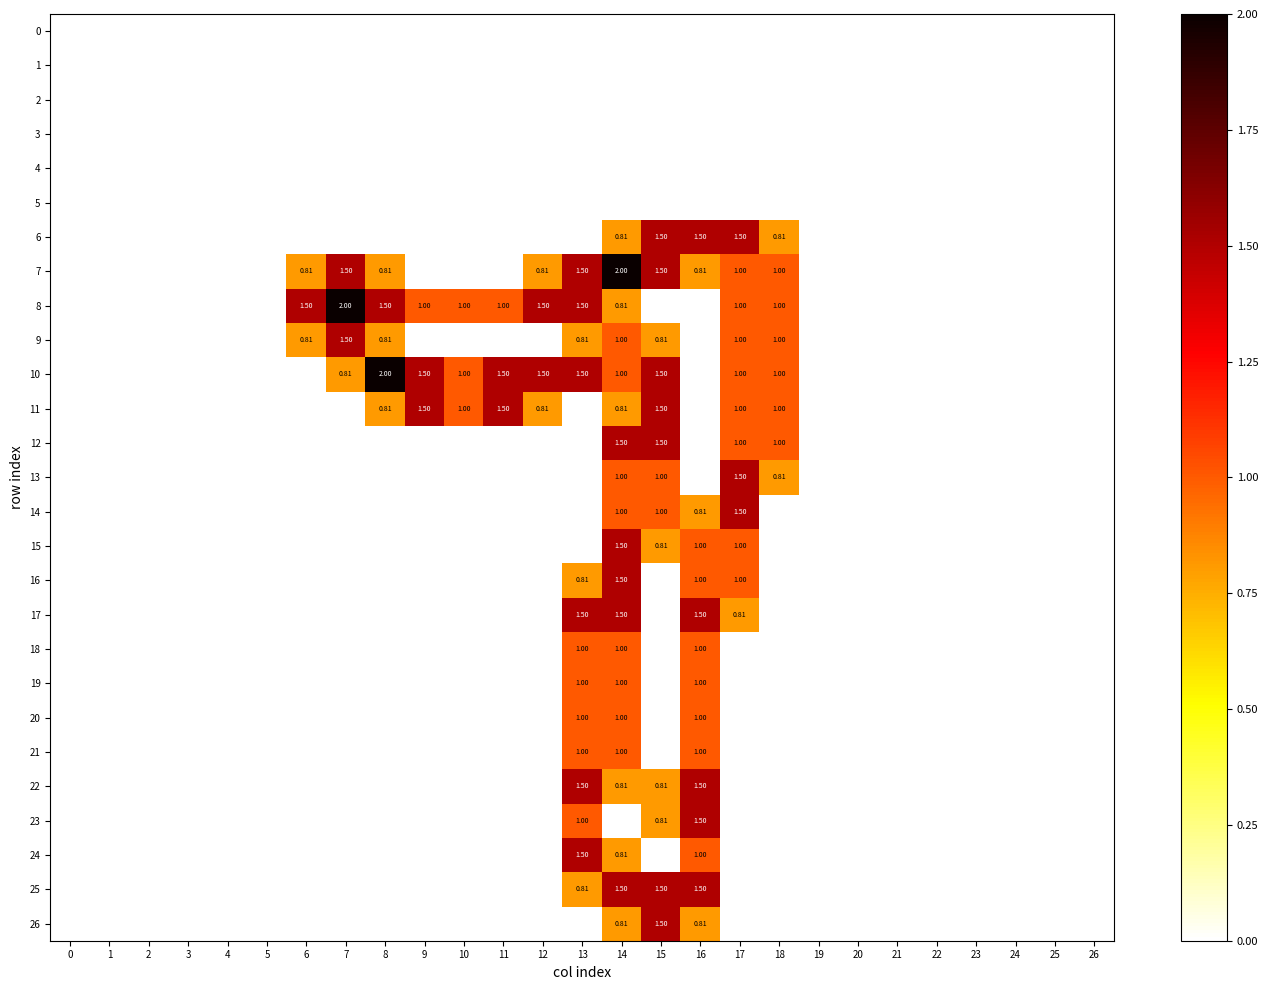

Reading left to right, list all the values displayed in this chart.

row_0: 0.0	0.0	0.0	0.0	0.0	0.0	0.0	0.0	0.0	0.0	0.0	0.0	0.0	0.0	0.0	0.0	0.0	0.0	0.0	0.0	0.0	0.0	0.0	0.0	0.0	0.0	0.0
row_1: 0.0	0.0	0.0	0.0	0.0	0.0	0.0	0.0	0.0	0.0	0.0	0.0	0.0	0.0	0.0	0.0	0.0	0.0	0.0	0.0	0.0	0.0	0.0	0.0	0.0	0.0	0.0
row_2: 0.0	0.0	0.0	0.0	0.0	0.0	0.0	0.0	0.0	0.0	0.0	0.0	0.0	0.0	0.0	0.0	0.0	0.0	0.0	0.0	0.0	0.0	0.0	0.0	0.0	0.0	0.0
row_3: 0.0	0.0	0.0	0.0	0.0	0.0	0.0	0.0	0.0	0.0	0.0	0.0	0.0	0.0	0.0	0.0	0.0	0.0	0.0	0.0	0.0	0.0	0.0	0.0	0.0	0.0	0.0
row_4: 0.0	0.0	0.0	0.0	0.0	0.0	0.0	0.0	0.0	0.0	0.0	0.0	0.0	0.0	0.0	0.0	0.0	0.0	0.0	0.0	0.0	0.0	0.0	0.0	0.0	0.0	0.0
row_5: 0.0	0.0	0.0	0.0	0.0	0.0	0.0	0.0	0.0	0.0	0.0	0.0	0.0	0.0	0.0	0.0	0.0	0.0	0.0	0.0	0.0	0.0	0.0	0.0	0.0	0.0	0.0
row_6: 0.0	0.0	0.0	0.0	0.0	0.0	0.0	0.0	0.0	0.0	0.0	0.0	0.0	0.0	0.8	1.5	1.5	1.5	0.8	0.0	0.0	0.0	0.0	0.0	0.0	0.0	0.0
row_7: 0.0	0.0	0.0	0.0	0.0	0.0	0.8	1.5	0.8	0.0	0.0	0.0	0.8	1.5	2.0	1.5	0.8	1.0	1.0	0.0	0.0	0.0	0.0	0.0	0.0	0.0	0.0
row_8: 0.0	0.0	0.0	0.0	0.0	0.0	1.5	2.0	1.5	1.0	1.0	1.0	1.5	1.5	0.8	0.0	0.0	1.0	1.0	0.0	0.0	0.0	0.0	0.0	0.0	0.0	0.0
row_9: 0.0	0.0	0.0	0.0	0.0	0.0	0.8	1.5	0.8	0.0	0.0	0.0	0.0	0.8	1.0	0.8	0.0	1.0	1.0	0.0	0.0	0.0	0.0	0.0	0.0	0.0	0.0
row_10: 0.0	0.0	0.0	0.0	0.0	0.0	0.0	0.8	2.0	1.5	1.0	1.5	1.5	1.5	1.0	1.5	0.0	1.0	1.0	0.0	0.0	0.0	0.0	0.0	0.0	0.0	0.0
row_11: 0.0	0.0	0.0	0.0	0.0	0.0	0.0	0.0	0.8	1.5	1.0	1.5	0.8	0.0	0.8	1.5	0.0	1.0	1.0	0.0	0.0	0.0	0.0	0.0	0.0	0.0	0.0
row_12: 0.0	0.0	0.0	0.0	0.0	0.0	0.0	0.0	0.0	0.0	0.0	0.0	0.0	0.0	1.5	1.5	0.0	1.0	1.0	0.0	0.0	0.0	0.0	0.0	0.0	0.0	0.0
row_13: 0.0	0.0	0.0	0.0	0.0	0.0	0.0	0.0	0.0	0.0	0.0	0.0	0.0	0.0	1.0	1.0	0.0	1.5	0.8	0.0	0.0	0.0	0.0	0.0	0.0	0.0	0.0
row_14: 0.0	0.0	0.0	0.0	0.0	0.0	0.0	0.0	0.0	0.0	0.0	0.0	0.0	0.0	1.0	1.0	0.8	1.5	0.0	0.0	0.0	0.0	0.0	0.0	0.0	0.0	0.0
row_15: 0.0	0.0	0.0	0.0	0.0	0.0	0.0	0.0	0.0	0.0	0.0	0.0	0.0	0.0	1.5	0.8	1.0	1.0	0.0	0.0	0.0	0.0	0.0	0.0	0.0	0.0	0.0
row_16: 0.0	0.0	0.0	0.0	0.0	0.0	0.0	0.0	0.0	0.0	0.0	0.0	0.0	0.8	1.5	0.0	1.0	1.0	0.0	0.0	0.0	0.0	0.0	0.0	0.0	0.0	0.0
row_17: 0.0	0.0	0.0	0.0	0.0	0.0	0.0	0.0	0.0	0.0	0.0	0.0	0.0	1.5	1.5	0.0	1.5	0.8	0.0	0.0	0.0	0.0	0.0	0.0	0.0	0.0	0.0
row_18: 0.0	0.0	0.0	0.0	0.0	0.0	0.0	0.0	0.0	0.0	0.0	0.0	0.0	1.0	1.0	0.0	1.0	0.0	0.0	0.0	0.0	0.0	0.0	0.0	0.0	0.0	0.0
row_19: 0.0	0.0	0.0	0.0	0.0	0.0	0.0	0.0	0.0	0.0	0.0	0.0	0.0	1.0	1.0	0.0	1.0	0.0	0.0	0.0	0.0	0.0	0.0	0.0	0.0	0.0	0.0
row_20: 0.0	0.0	0.0	0.0	0.0	0.0	0.0	0.0	0.0	0.0	0.0	0.0	0.0	1.0	1.0	0.0	1.0	0.0	0.0	0.0	0.0	0.0	0.0	0.0	0.0	0.0	0.0
row_21: 0.0	0.0	0.0	0.0	0.0	0.0	0.0	0.0	0.0	0.0	0.0	0.0	0.0	1.0	1.0	0.0	1.0	0.0	0.0	0.0	0.0	0.0	0.0	0.0	0.0	0.0	0.0
row_22: 0.0	0.0	0.0	0.0	0.0	0.0	0.0	0.0	0.0	0.0	0.0	0.0	0.0	1.5	0.8	0.8	1.5	0.0	0.0	0.0	0.0	0.0	0.0	0.0	0.0	0.0	0.0
row_23: 0.0	0.0	0.0	0.0	0.0	0.0	0.0	0.0	0.0	0.0	0.0	0.0	0.0	1.0	0.0	0.8	1.5	0.0	0.0	0.0	0.0	0.0	0.0	0.0	0.0	0.0	0.0
row_24: 0.0	0.0	0.0	0.0	0.0	0.0	0.0	0.0	0.0	0.0	0.0	0.0	0.0	1.5	0.8	0.0	1.0	0.0	0.0	0.0	0.0	0.0	0.0	0.0	0.0	0.0	0.0
row_25: 0.0	0.0	0.0	0.0	0.0	0.0	0.0	0.0	0.0	0.0	0.0	0.0	0.0	0.8	1.5	1.5	1.5	0.0	0.0	0.0	0.0	0.0	0.0	0.0	0.0	0.0	0.0
row_26: 0.0	0.0	0.0	0.0	0.0	0.0	0.0	0.0	0.0	0.0	0.0	0.0	0.0	0.0	0.8	1.5	0.8	0.0	0.0	0.0	0.0	0.0	0.0	0.0	0.0	0.0	0.0